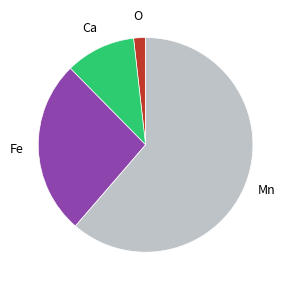

Is it true that Fe is 26% of the pie?

True